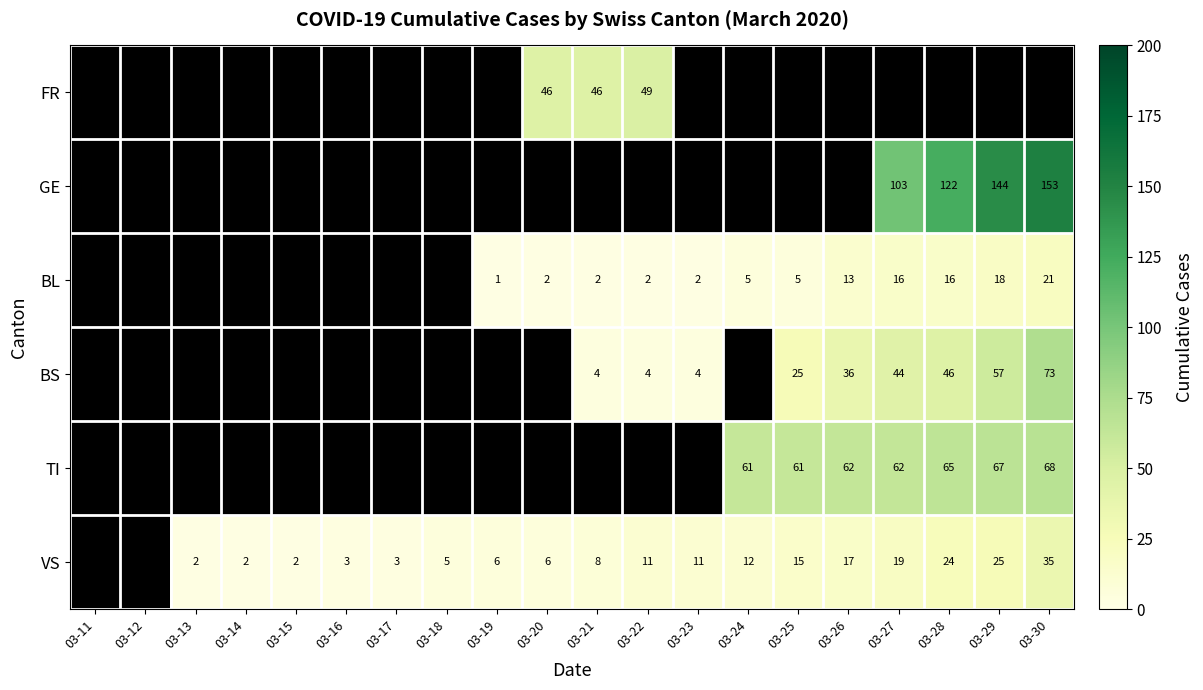

How many data points in FR are above 46?

1